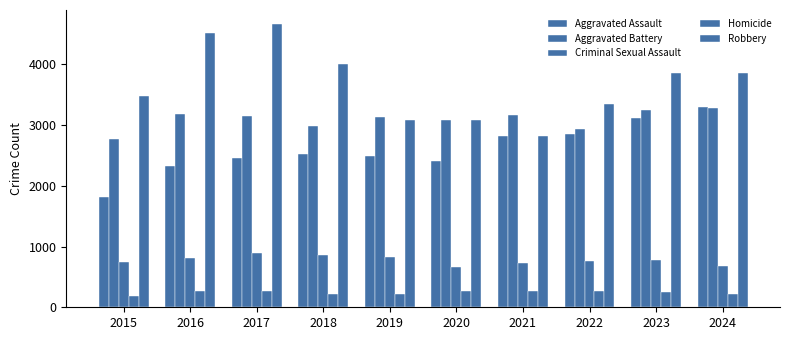

How many values in the Aggravated Assault series are below 2526?

5